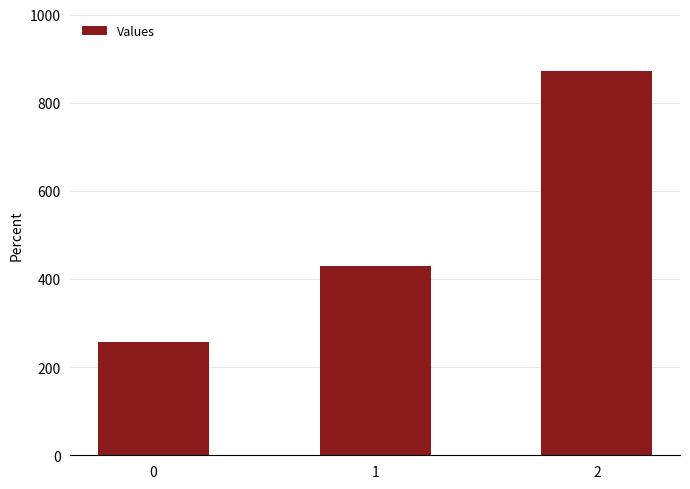

What is the sum of all values?

1557.1